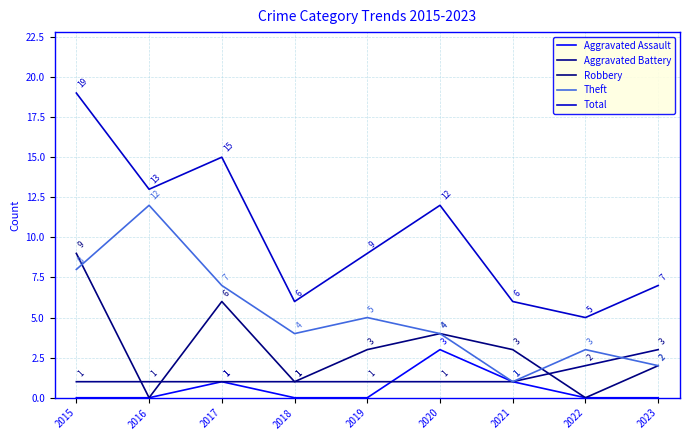

True or false: Robbery and Total intersect in this chart.

False